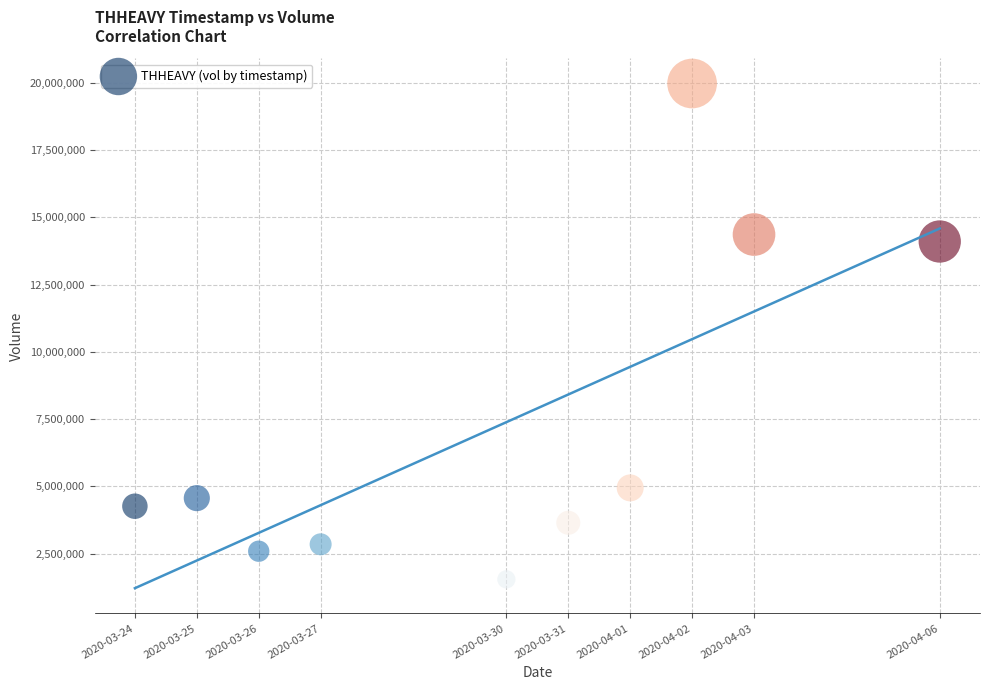

What Y value in the scatter plot is closest to 10760650?

14102200